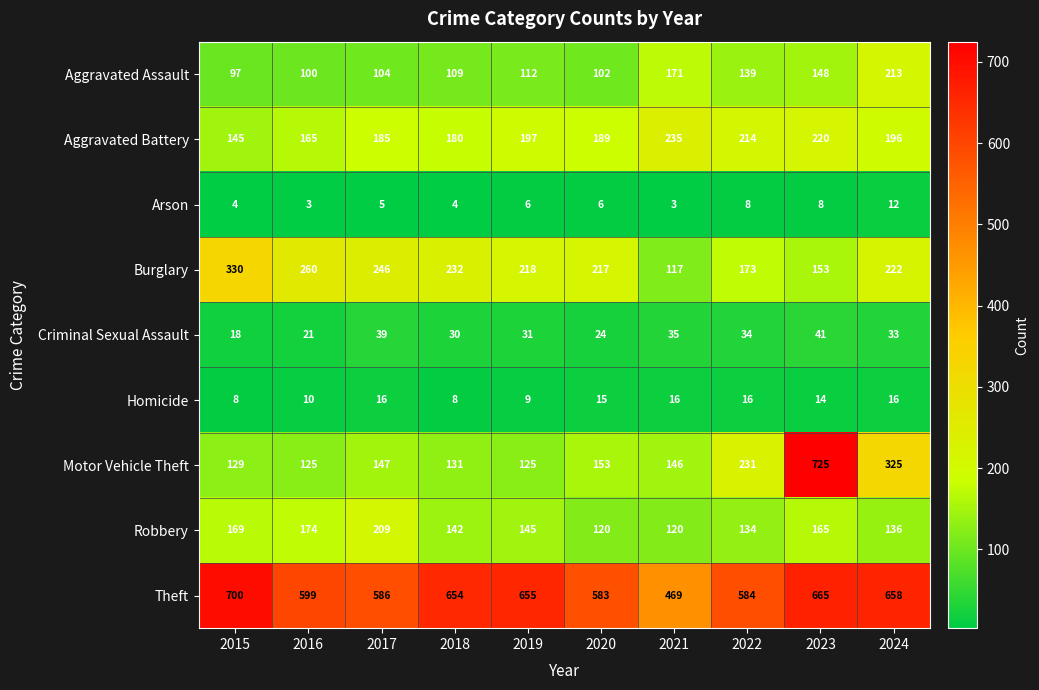

Which series has the largest range (max minus min)?

Motor Vehicle Theft